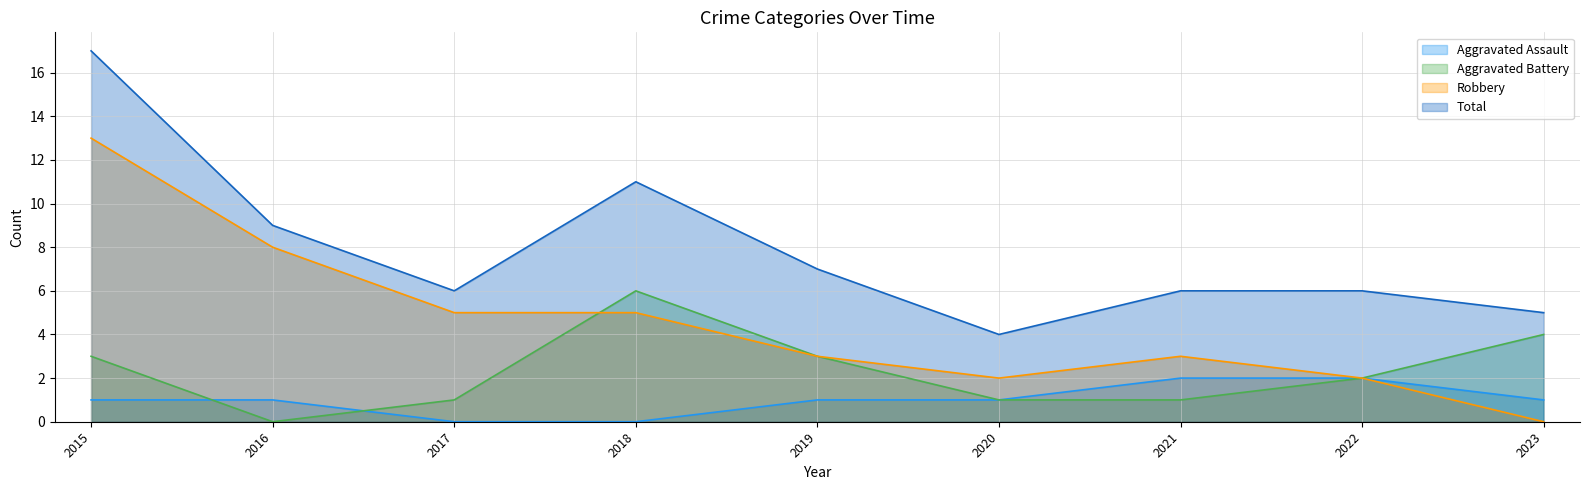

At which label is Robbery closest to 6?

2017